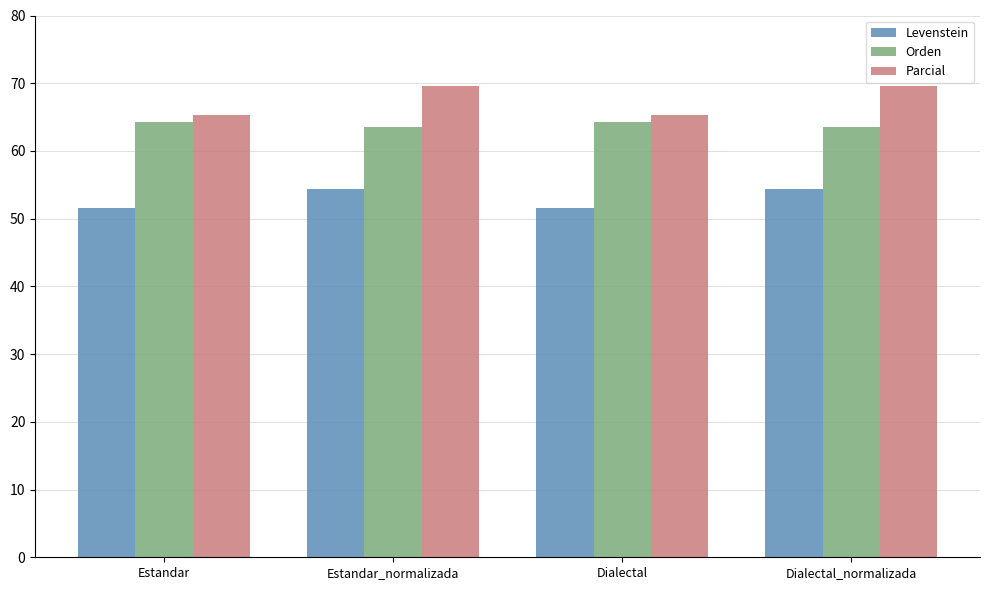

What is the difference between the Orden values at Dialectal and Estandar_normalizada?

0.7